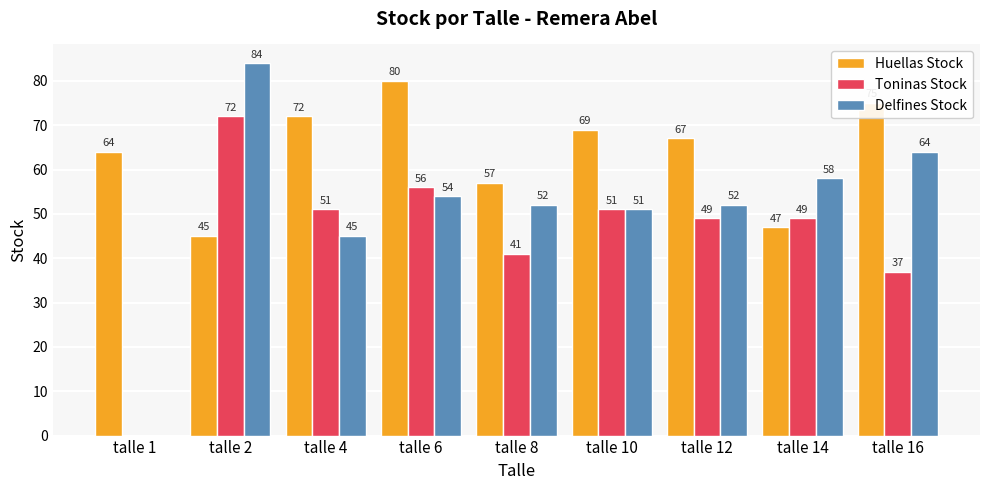

Which series has the largest total across all categories?

Huellas Stock